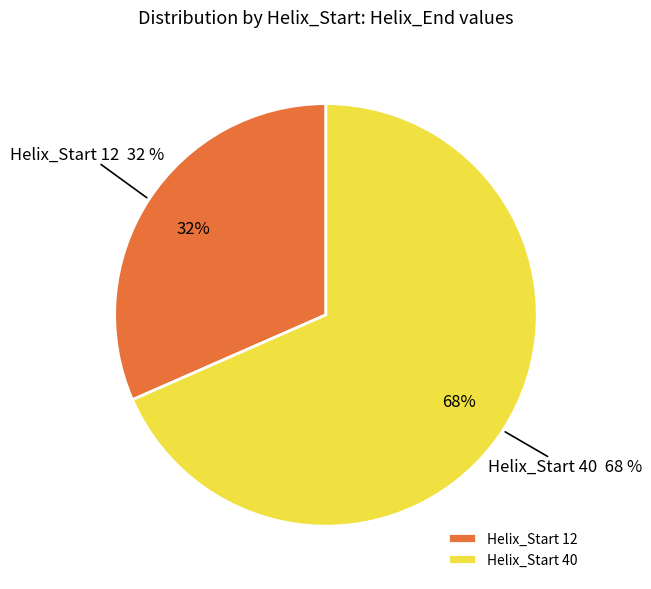

Is it true that 12 is 19% of the pie?

False